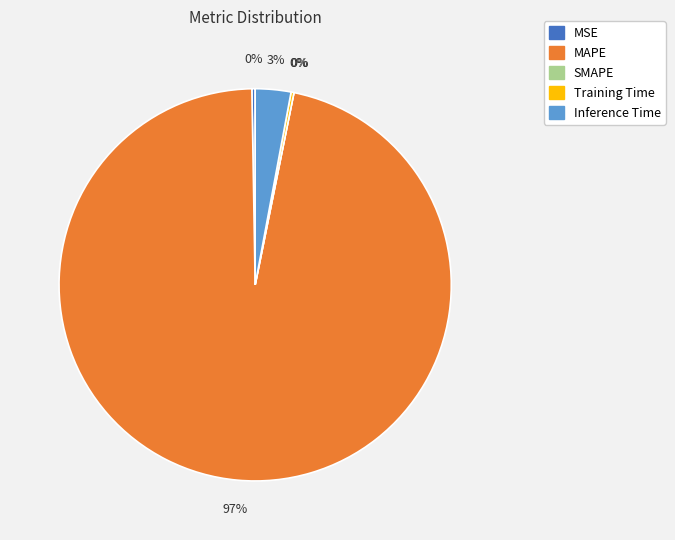

What is the largest slice in the pie chart?

MAPE